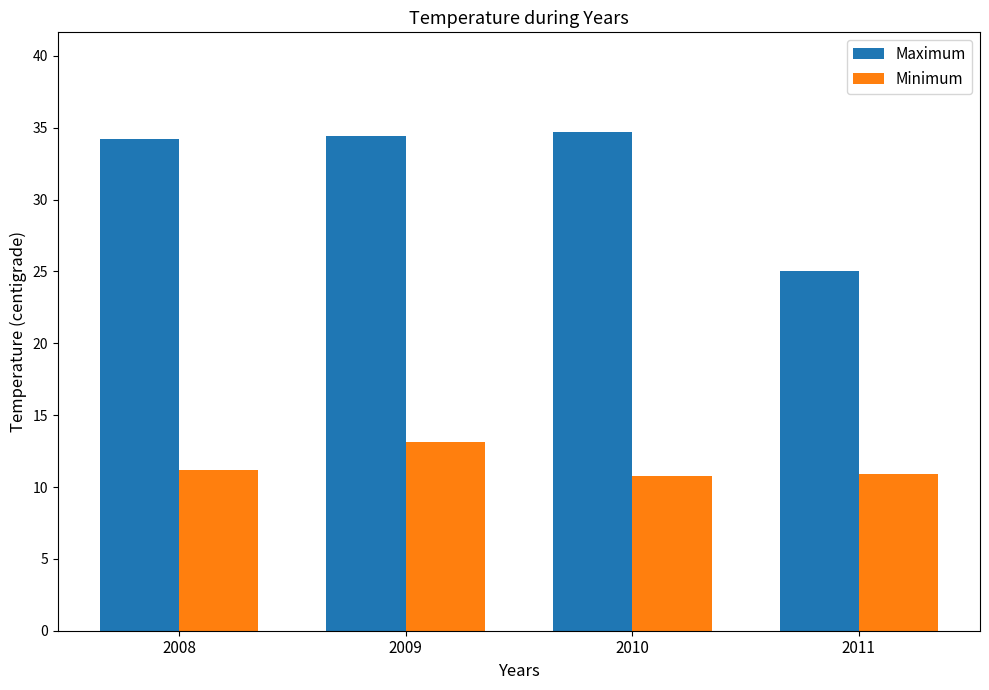

The value of Minimum at 2009 is 13.1. True or false?

True